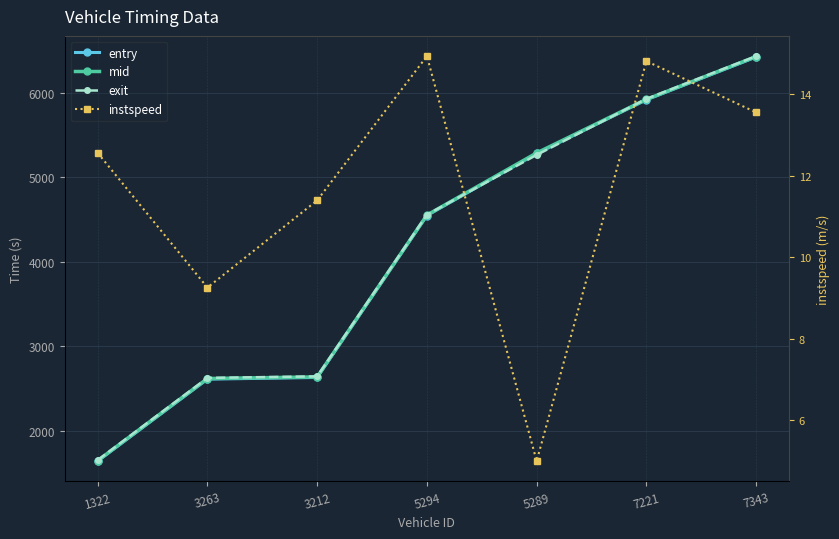

Where do exit and mid first cross each other?

5294 and 5289